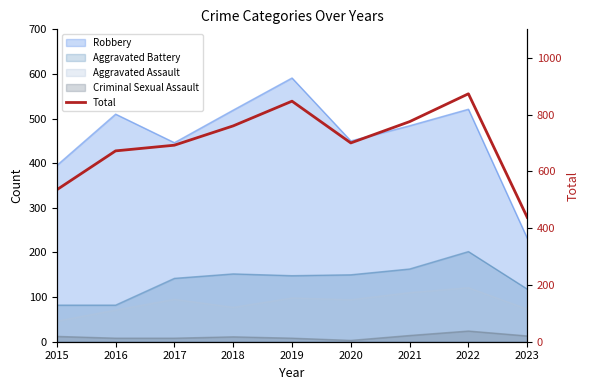

Reading right to left, extract all data points from this chart.

2023=438	2022=873	2021=775	2020=700	2019=847	2018=760	2017=692	2016=672	2015=535